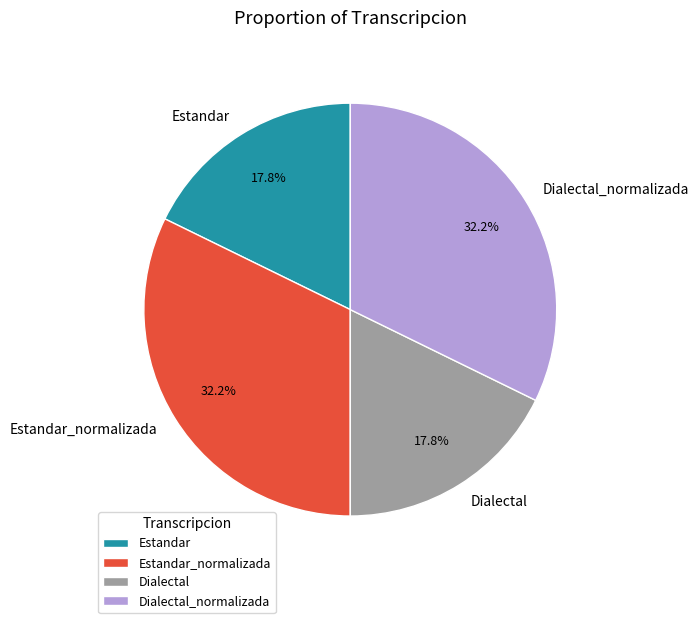

What is the total percentage of Dialectal and Estandar_normalizada?

50.0%